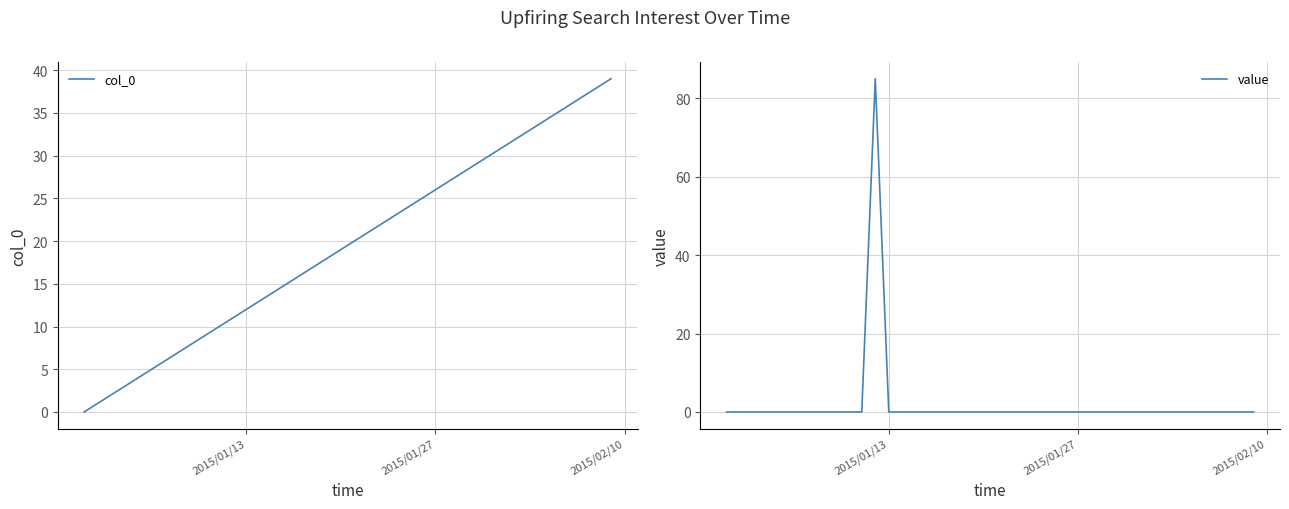

True or false: value has more than 1 interior local peaks.

False